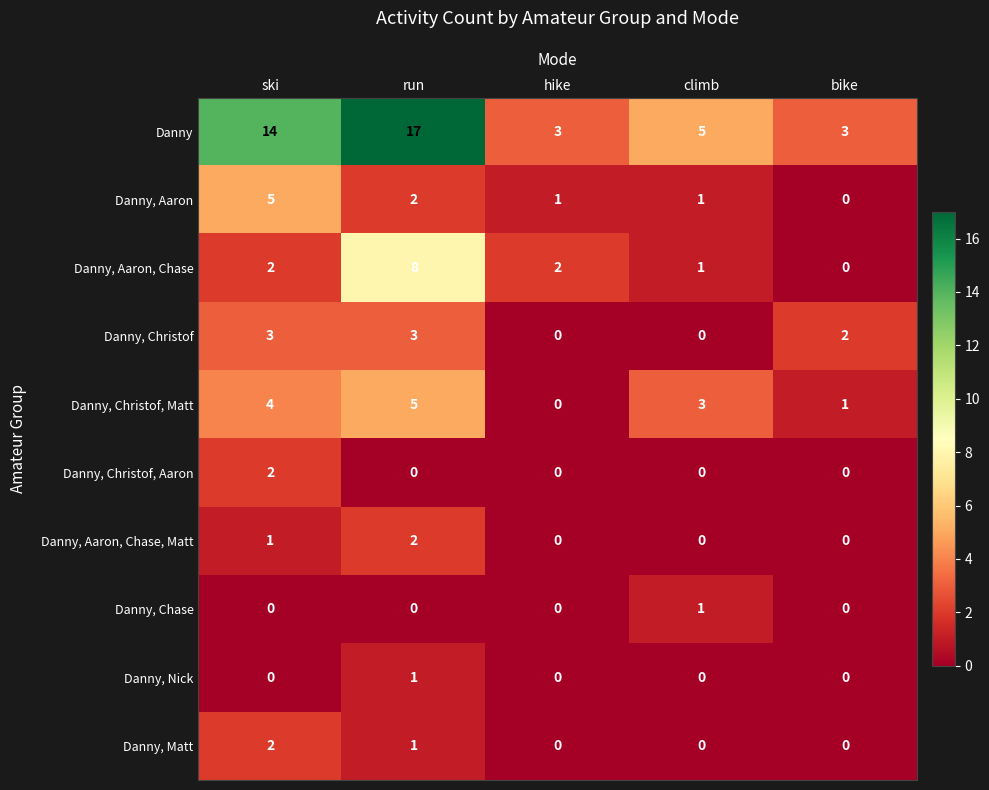

What is the sum of all Danny, Aaron values?

9